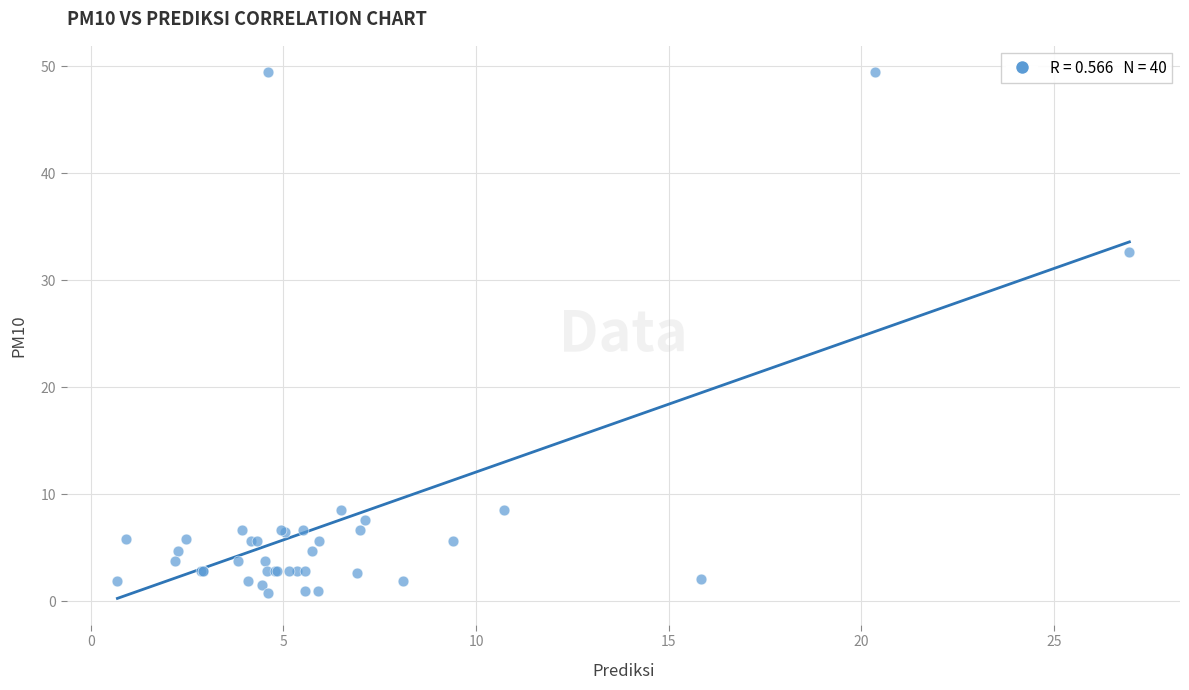

What Y value in the scatter plot is closest to 25?

32.6